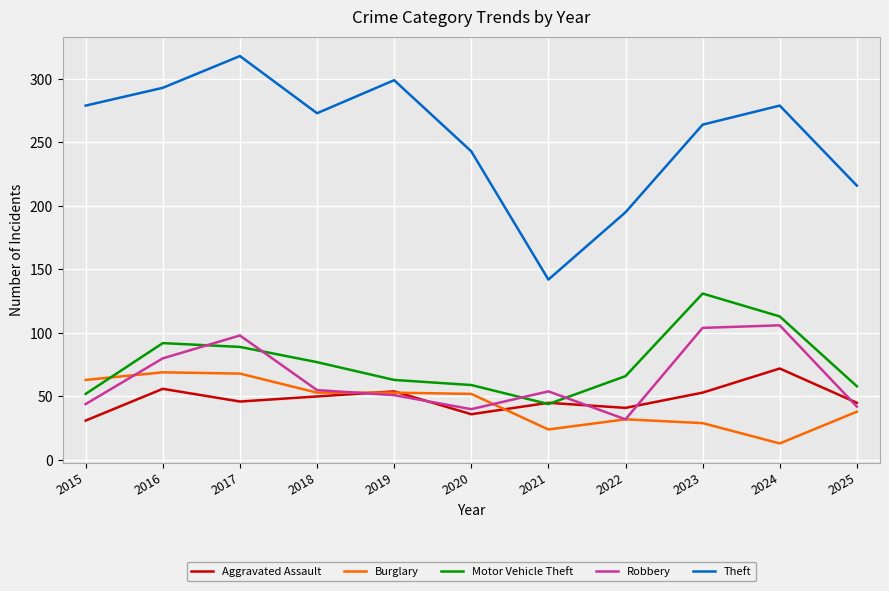

True or false: Theft and Robbery cross at least once.

False